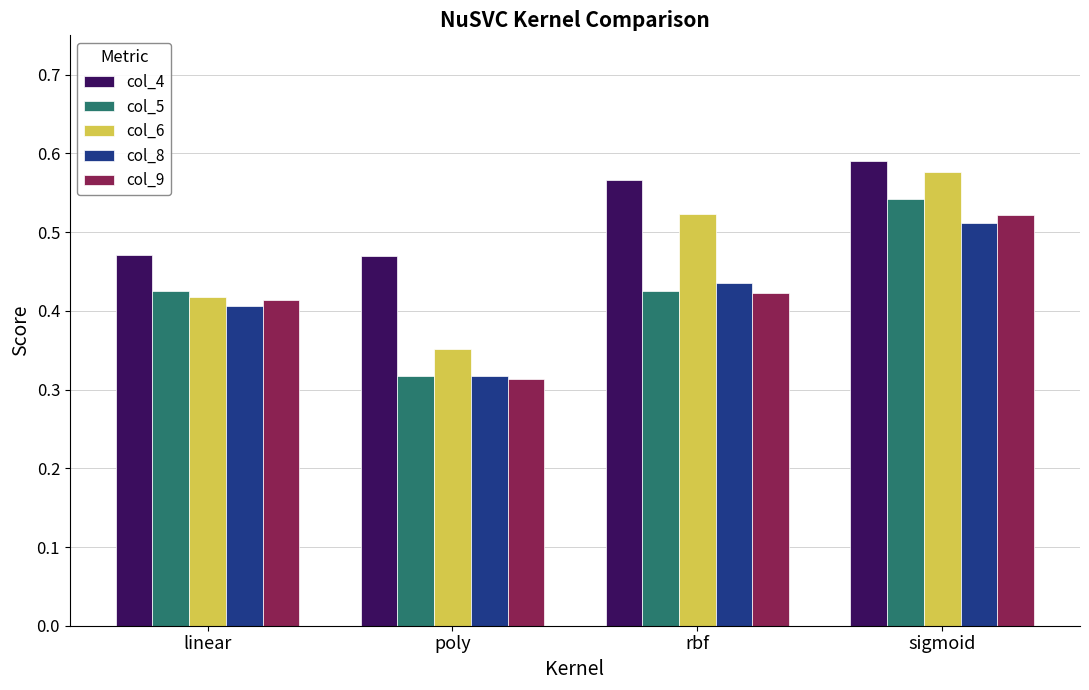

Which series has the largest total across all categories?

col_4